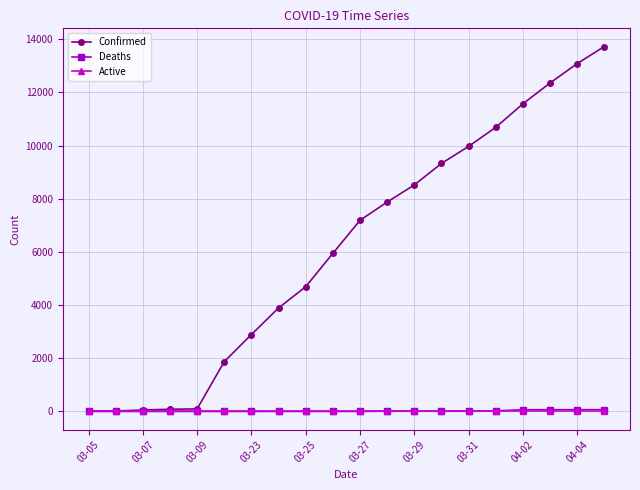

Which series has the widest spread of values?

Confirmed